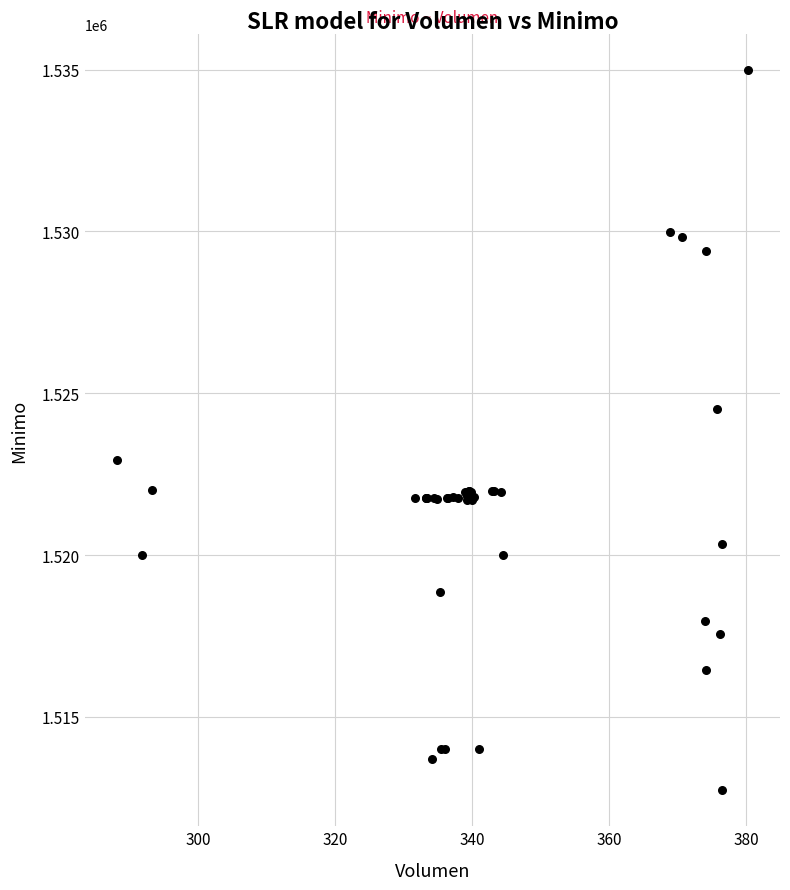

What Y value in the scatter plot is closest to 1523862?

1524513